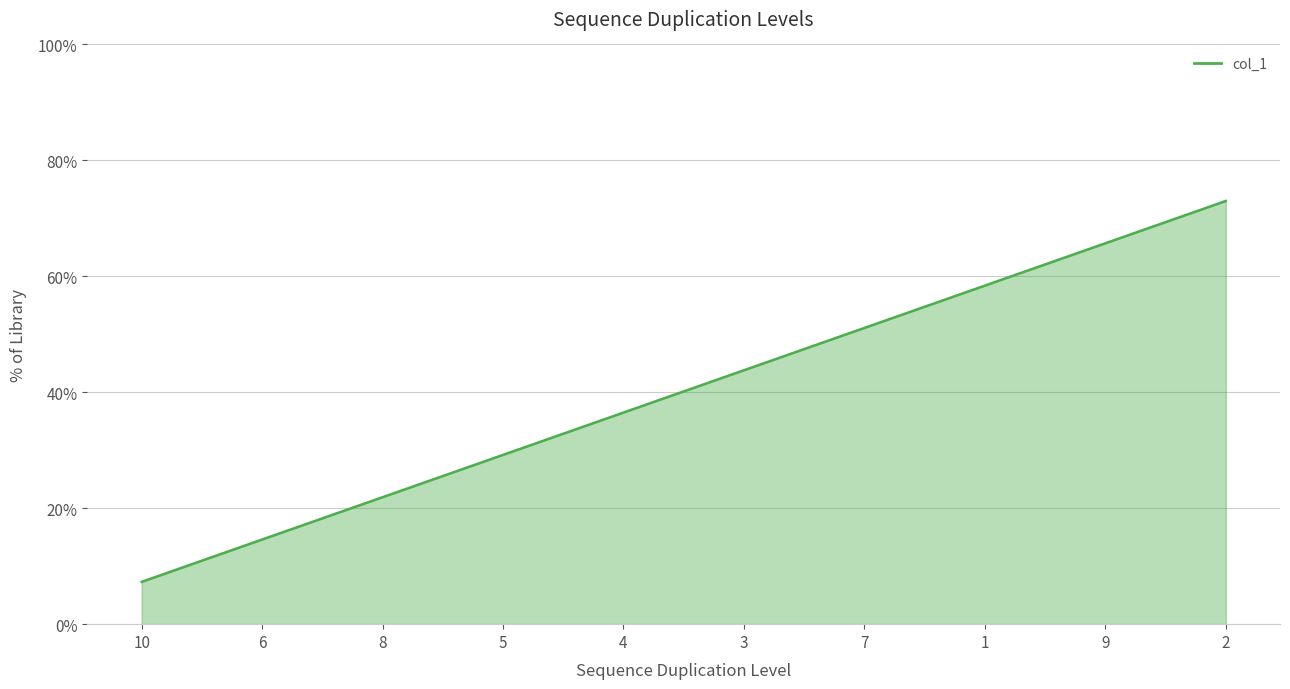

List the labels in order of value, largest first.

2, 9, 1, 7, 3, 4, 5, 8, 6, 10